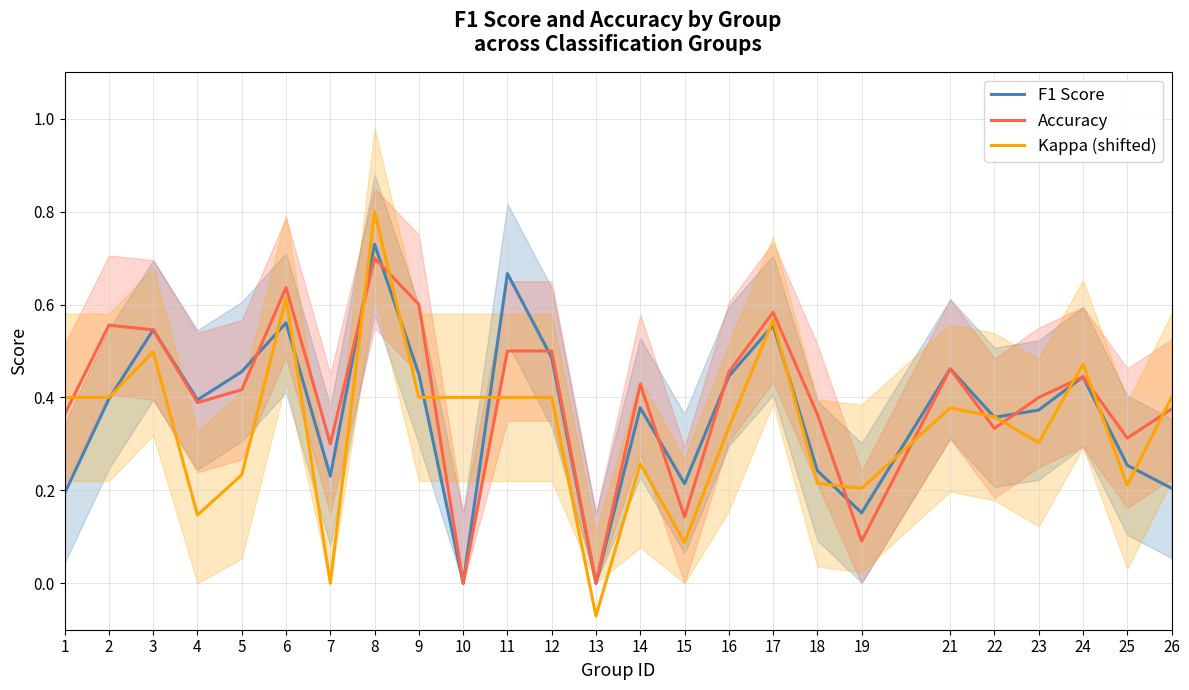

At which category does the chart reach its peak across all series?

8